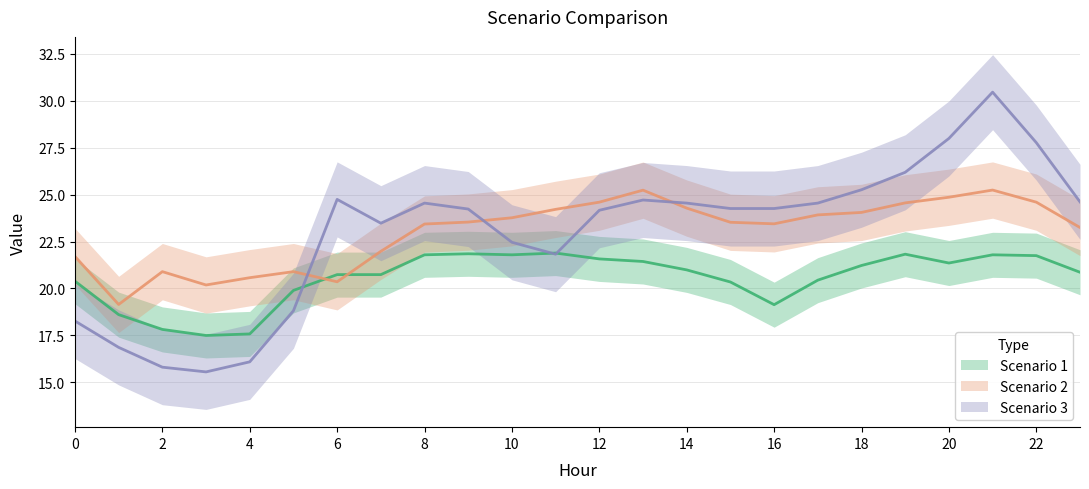

How many times do Scenario 1 and Scenario 2 cross each other?

2